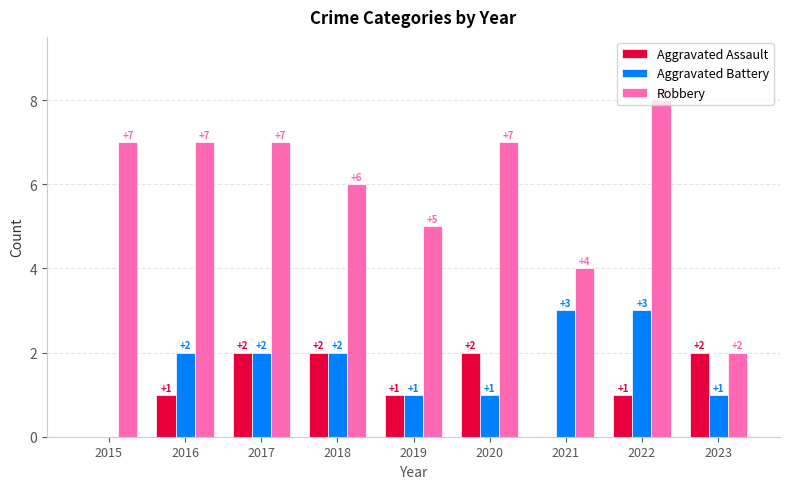

What are all the series names shown in the legend?

Aggravated Assault, Aggravated Battery, Robbery